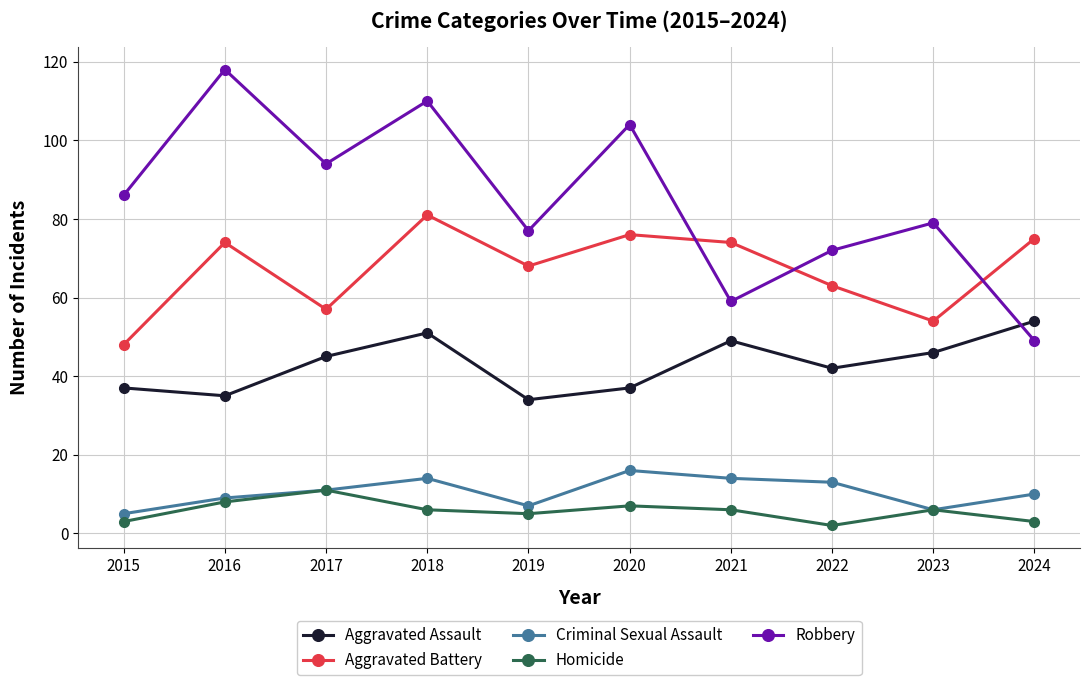

True or false: Homicide and Robbery cross at least once.

False